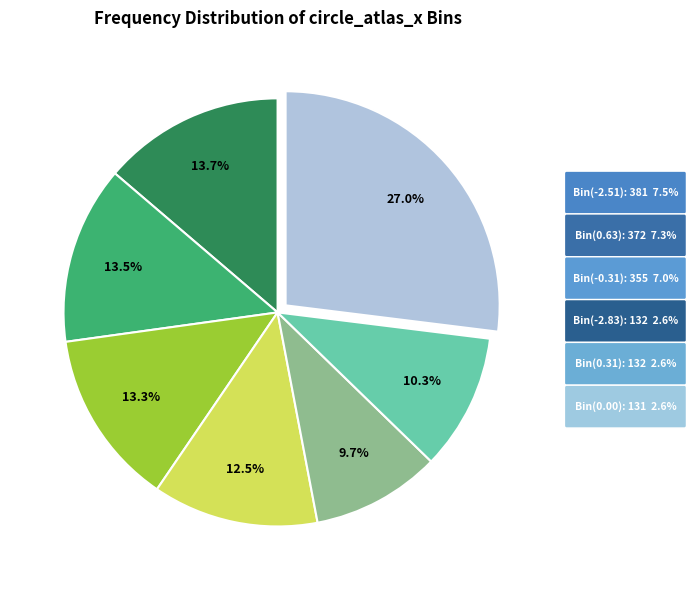

Is there a majority slice in this chart?

No